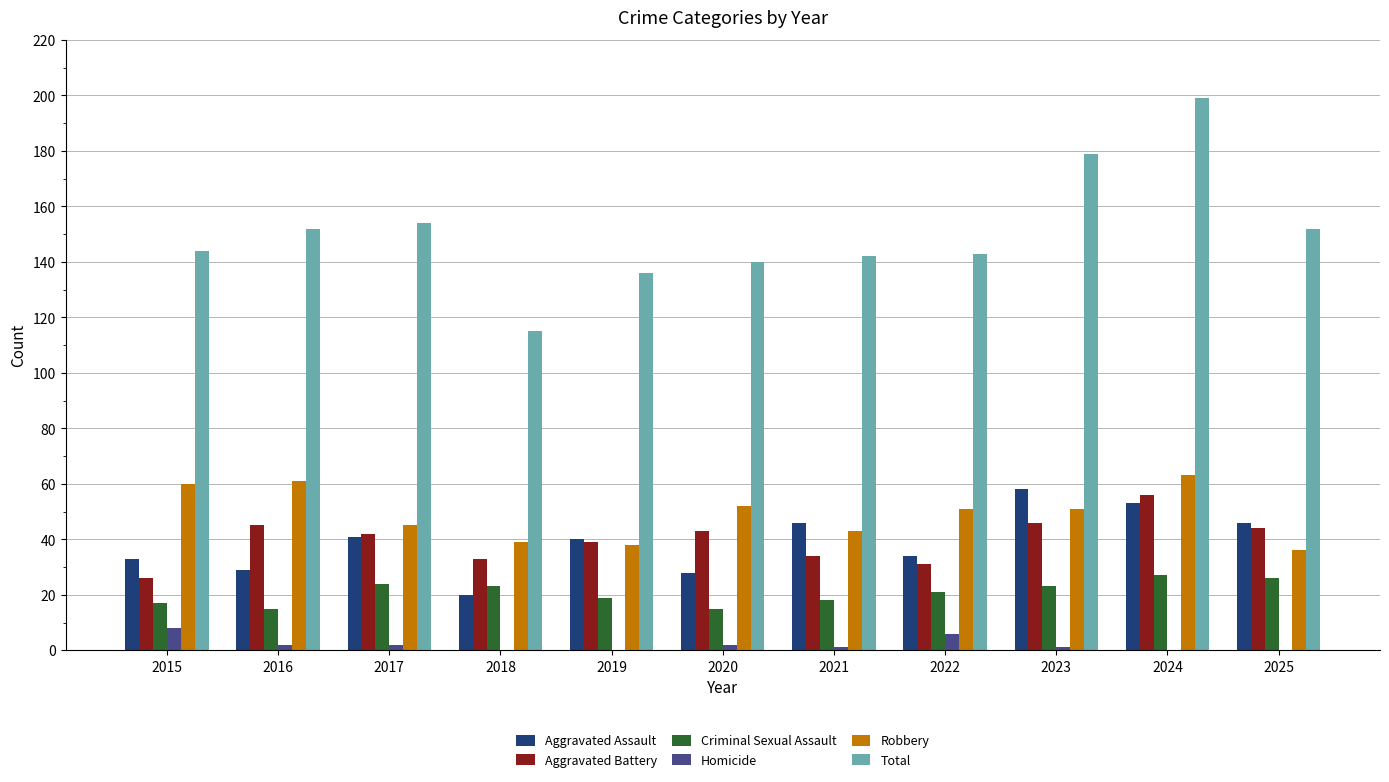

Reading right to left, what are all the values shown in this chart?

Aggravated Assault: 46	53	58	34	46	28	40	20	41	29	33
Aggravated Battery: 44	56	46	31	34	43	39	33	42	45	26
Criminal Sexual Assault: 26	27	23	21	18	15	19	23	24	15	17
Homicide: 0	0	1	6	1	2	0	0	2	2	8
Robbery: 36	63	51	51	43	52	38	39	45	61	60
Total: 152	199	179	143	142	140	136	115	154	152	144